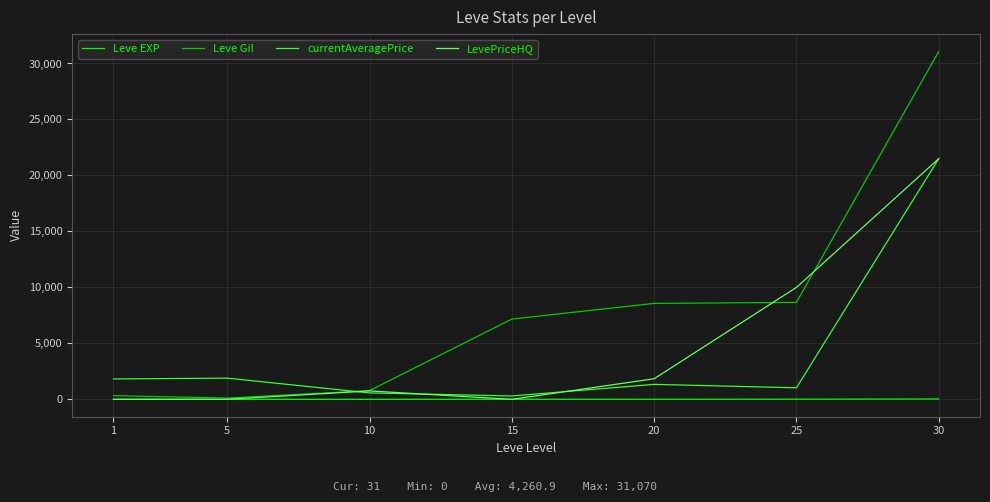

Which series has the largest range (max minus min)?

Leve Gil